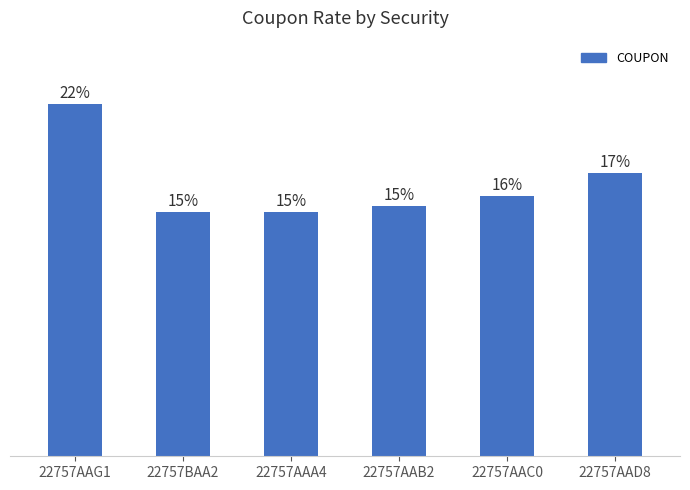

Rank the categories by value from lowest to highest.

22757AAA4, 22757BAA2, 22757AAB2, 22757AAC0, 22757AAD8, 22757AAG1